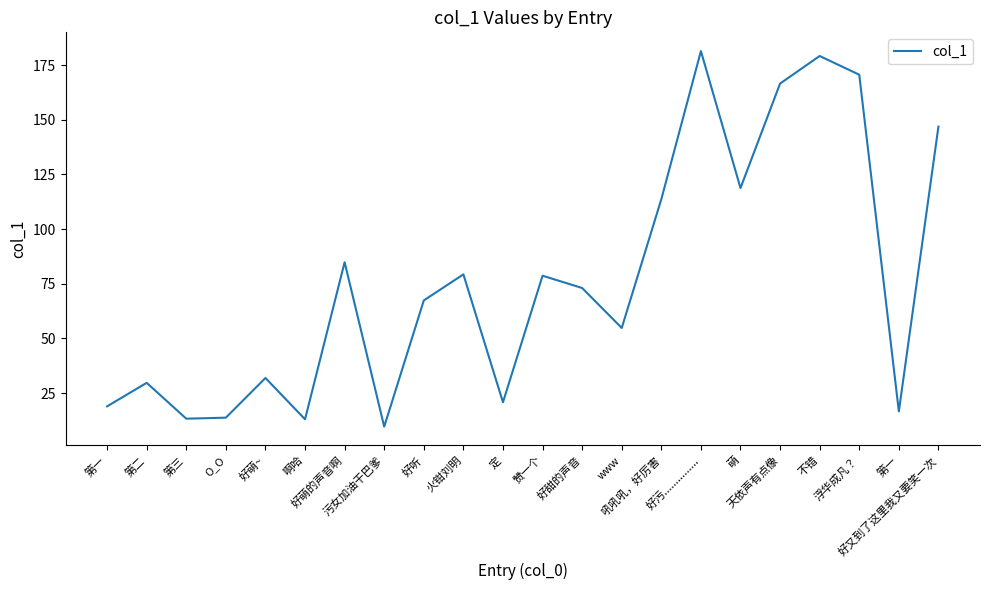

Is it true that the value at www is 54.7?

True